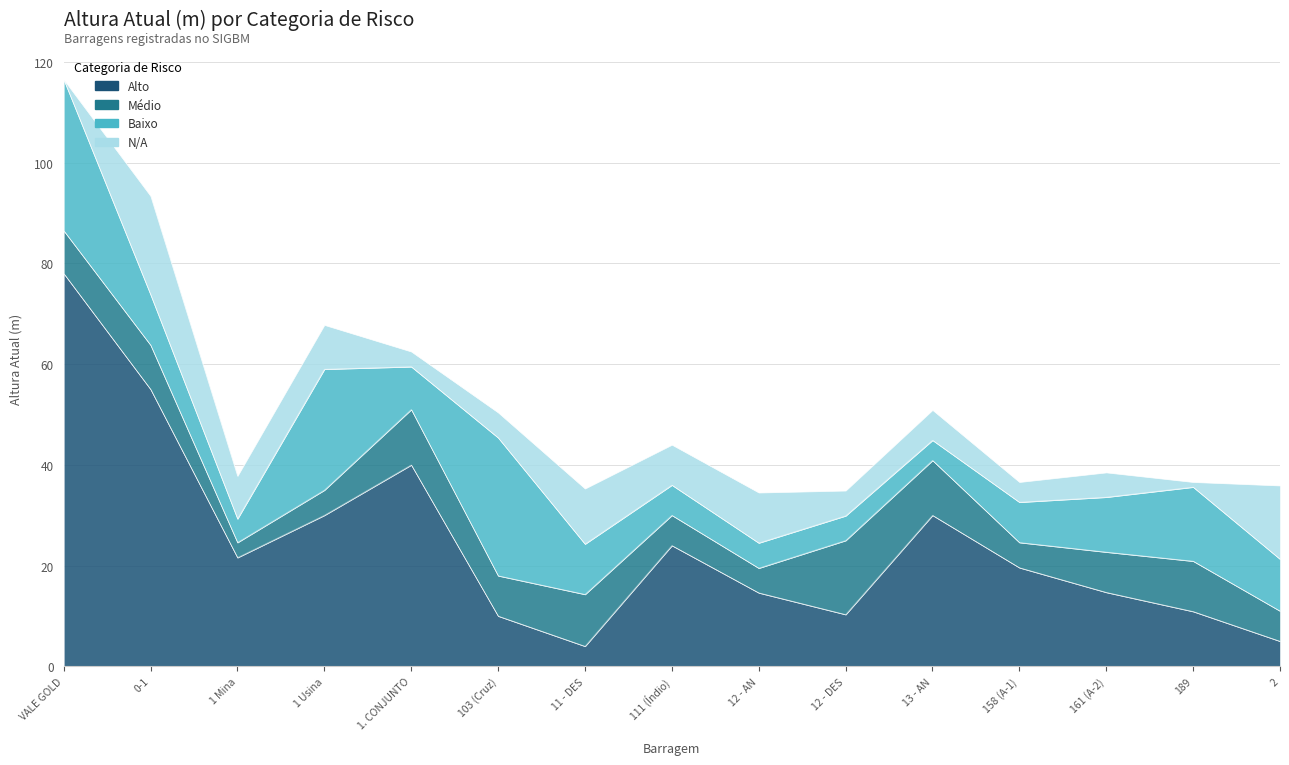

What is the maximum value shown in the chart?

78.0